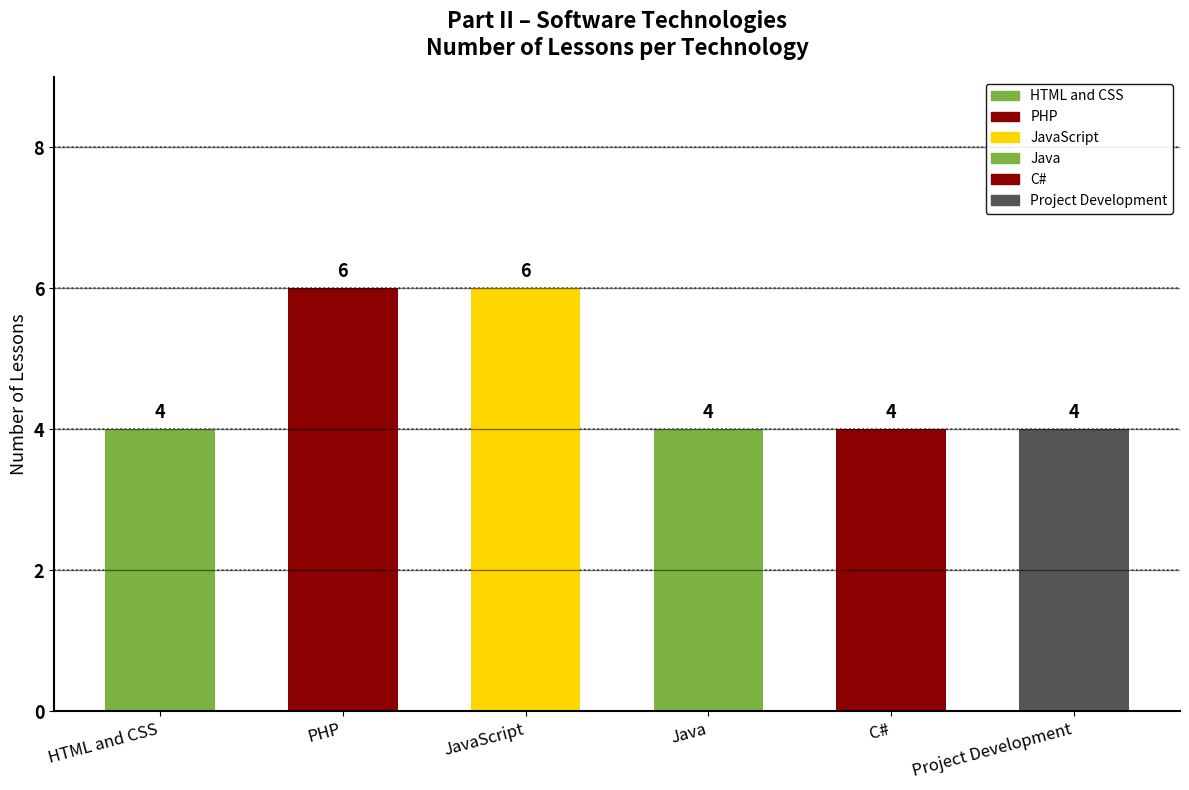

Count the number of values greater than 4.

2